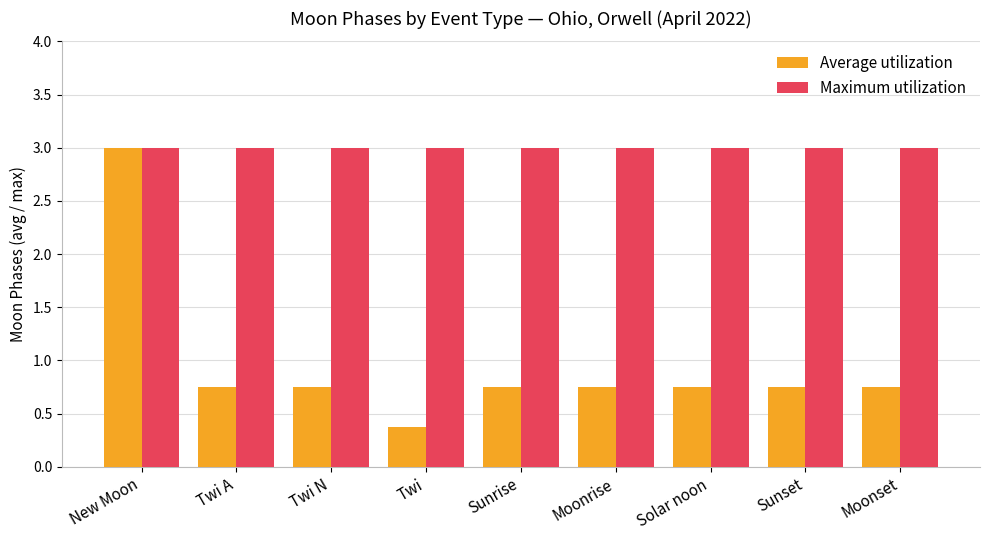

True or false: Average utilization has a value of 0.4 at Sunset.

False